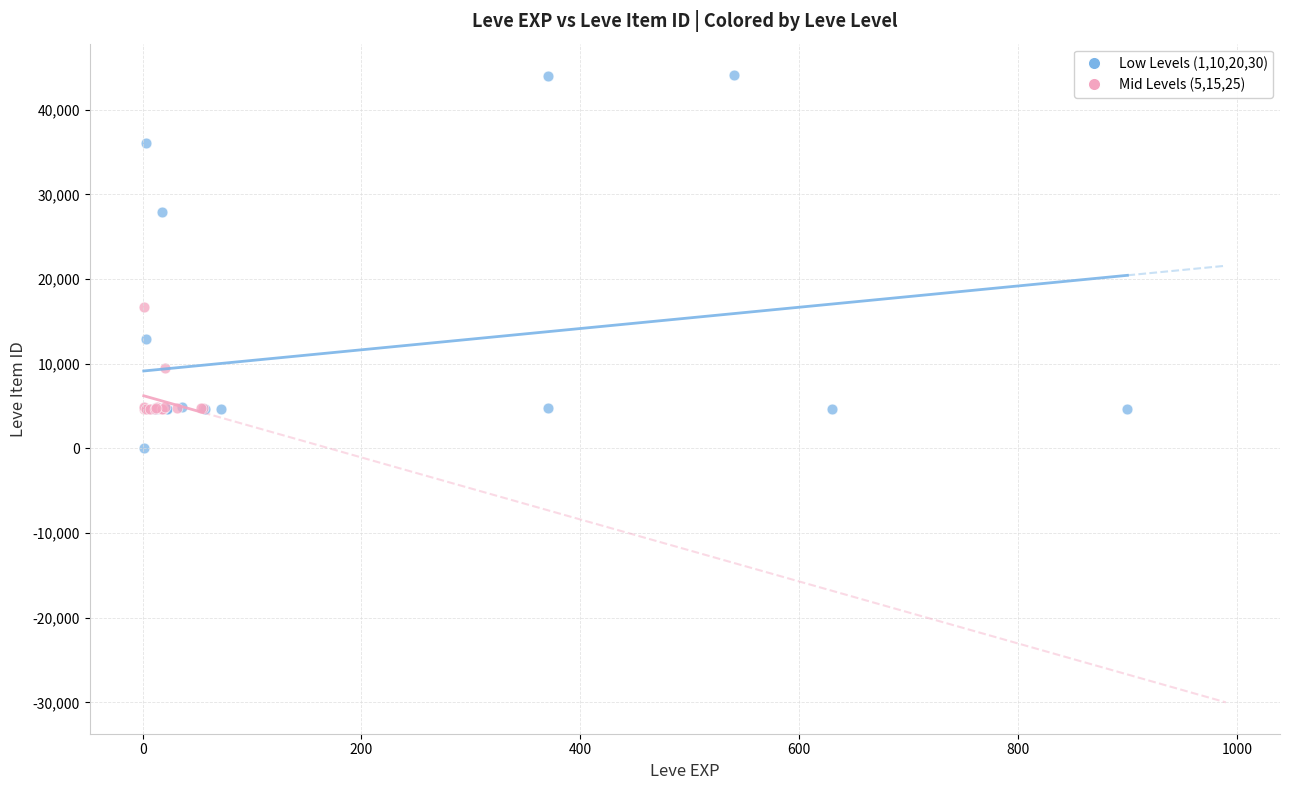

Which series contains the highest Y value?

Low Levels (1,10,20,30)